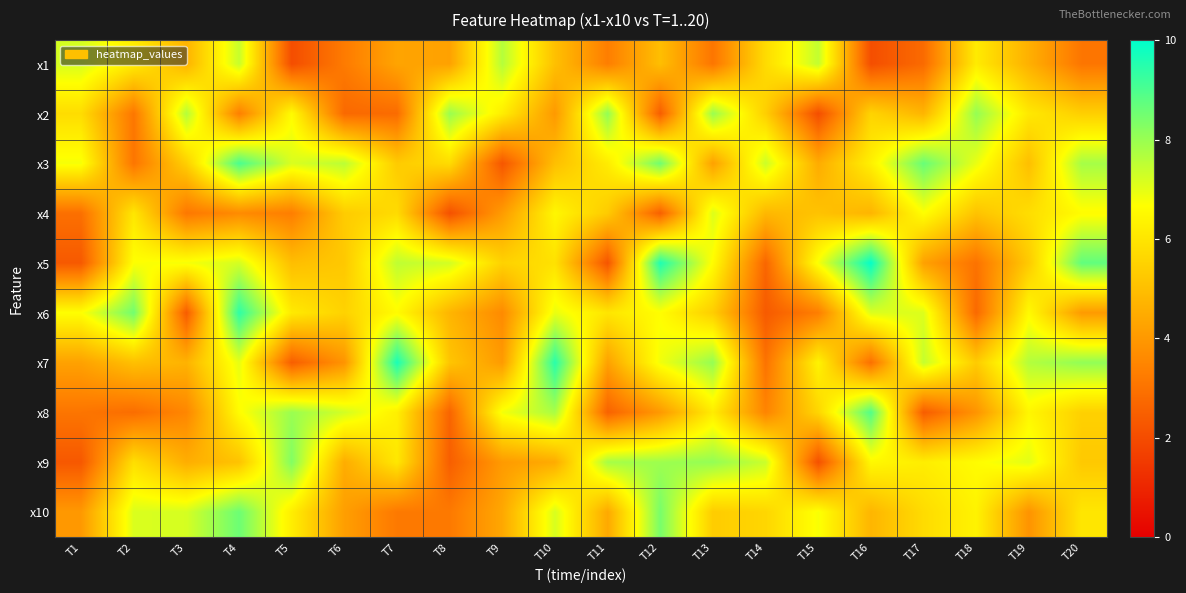

Which series has the largest range (max minus min)?

x5